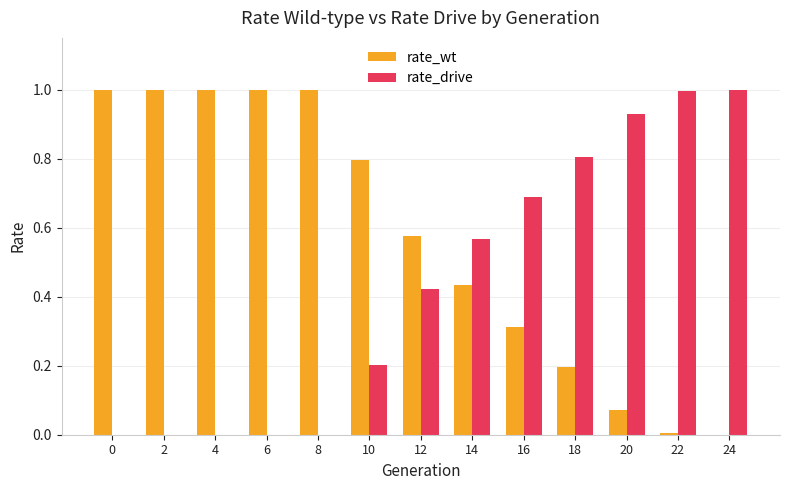

What is the total value across all series at 6?

1.0